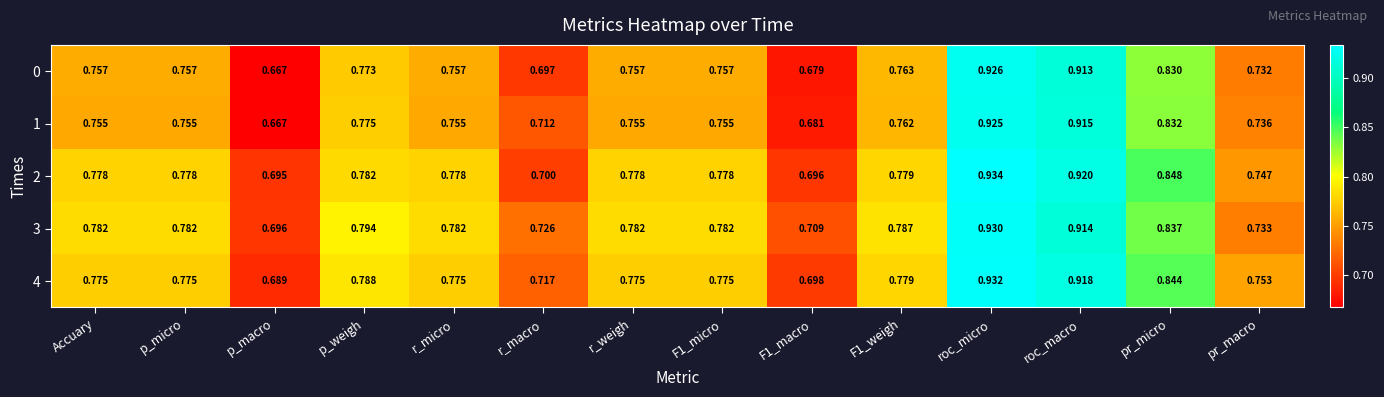

Rank the series at r_micro from highest to lowest value.

3, 2, 4, 0, 1